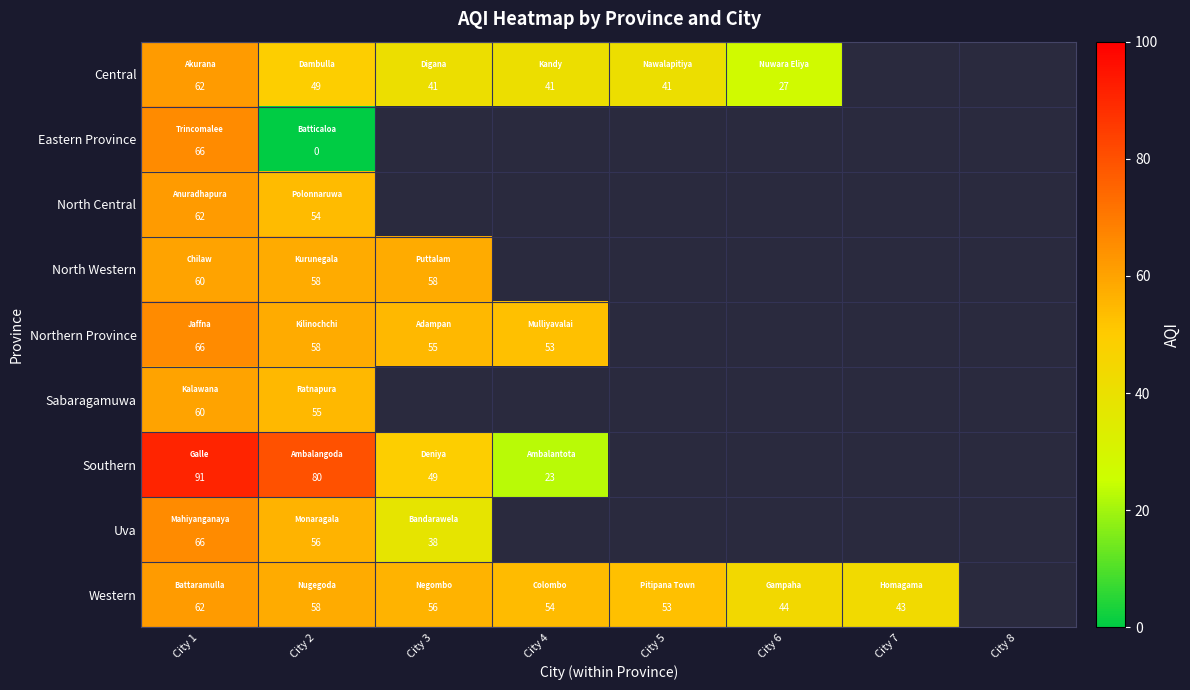

True or false: Northern Province has a value of 66 at City 1.

True